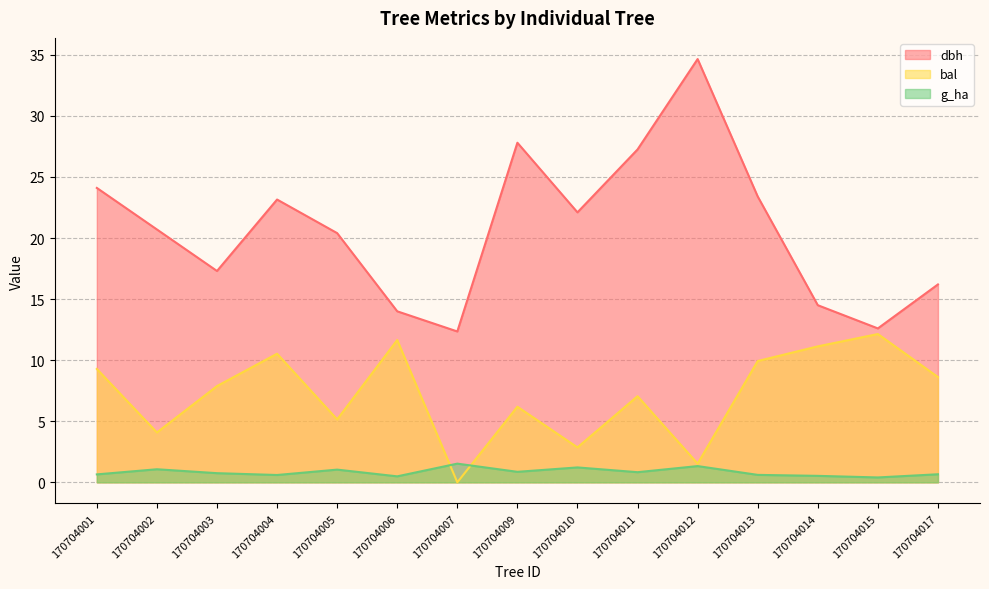

What is the total value across all series at 170704006?

26.1